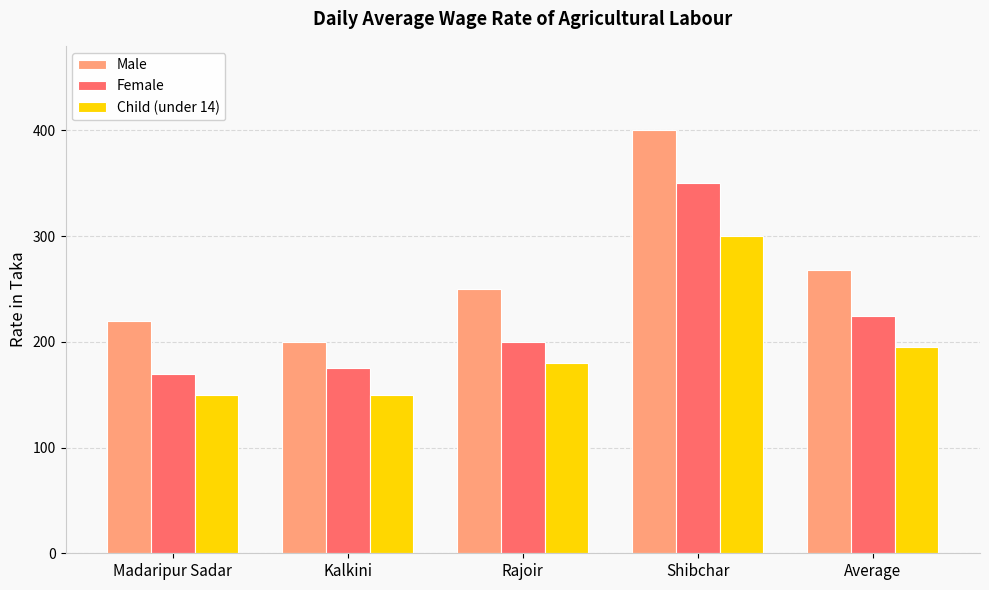

What is the label of the 2nd bar from the right?

Shibchar